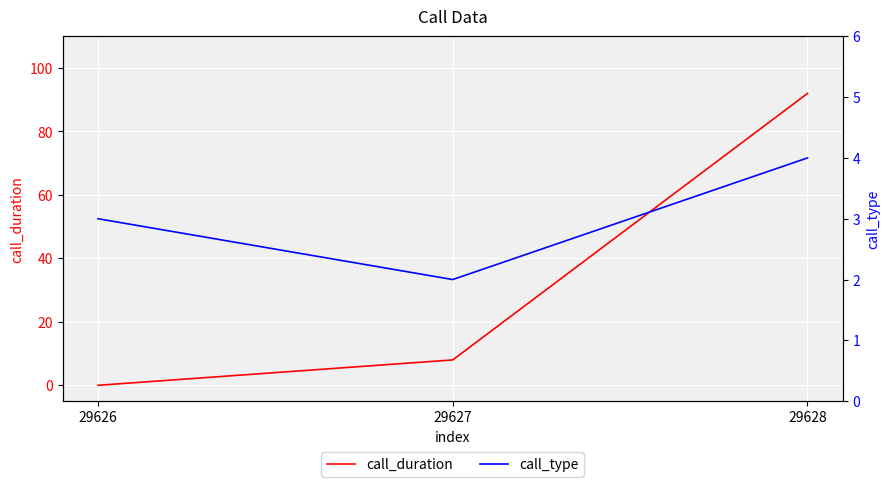

At 29626, list the series in order from largest to smallest.

call_type, call_duration